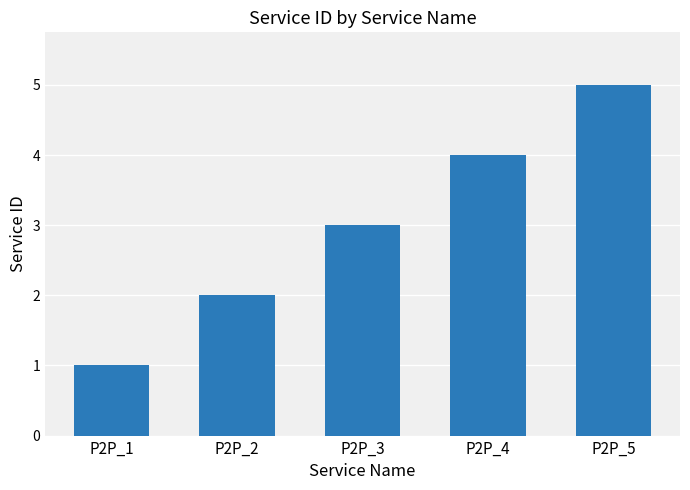

How many series are shown in this chart?

1